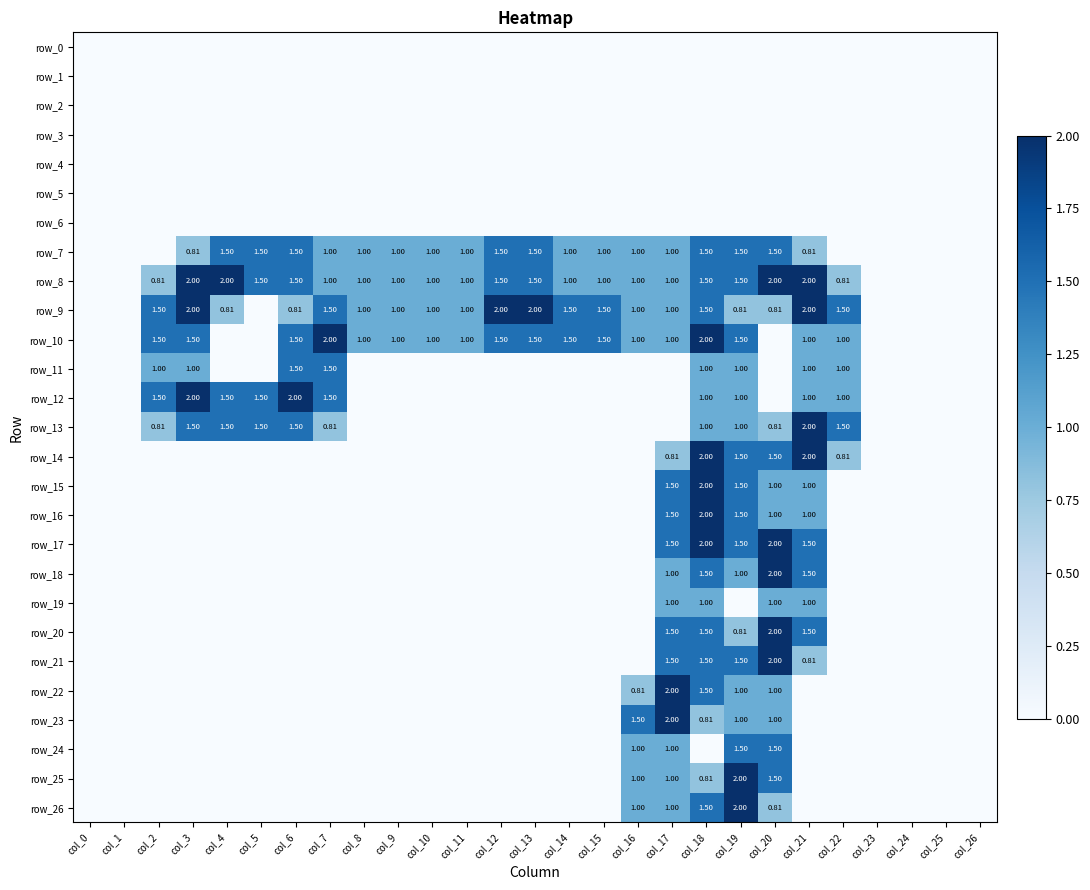

How many data points in row_10 are above 1?

10